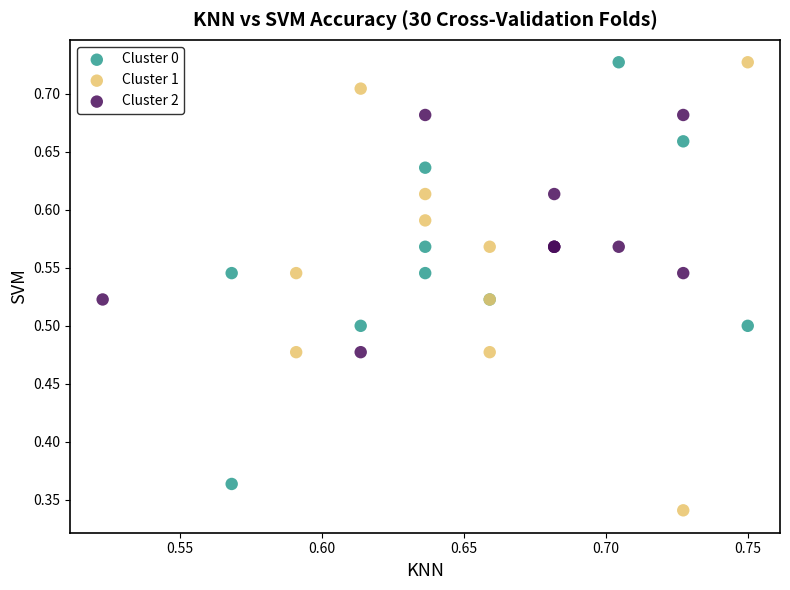

Which series contains the lowest Y value?

Cluster 1